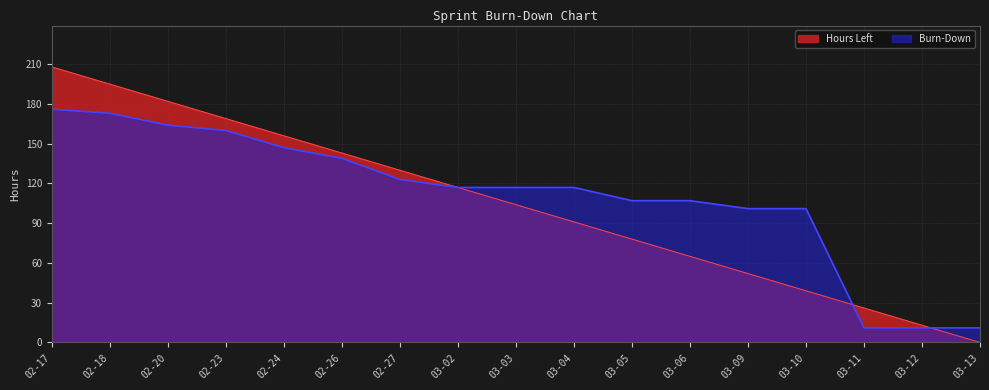

At how many categories does at least one series exceed 32?

14